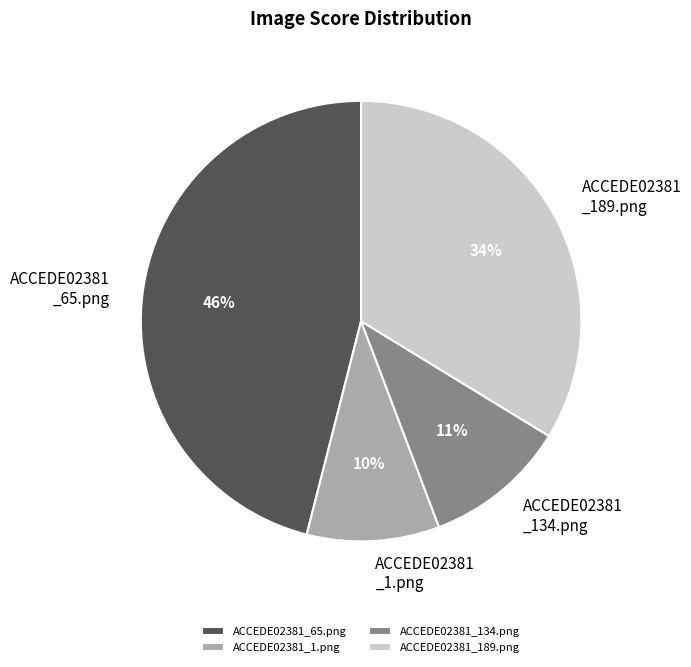

The ACCEDE02381_134.png slice represents 18% of the pie. True or false?

False